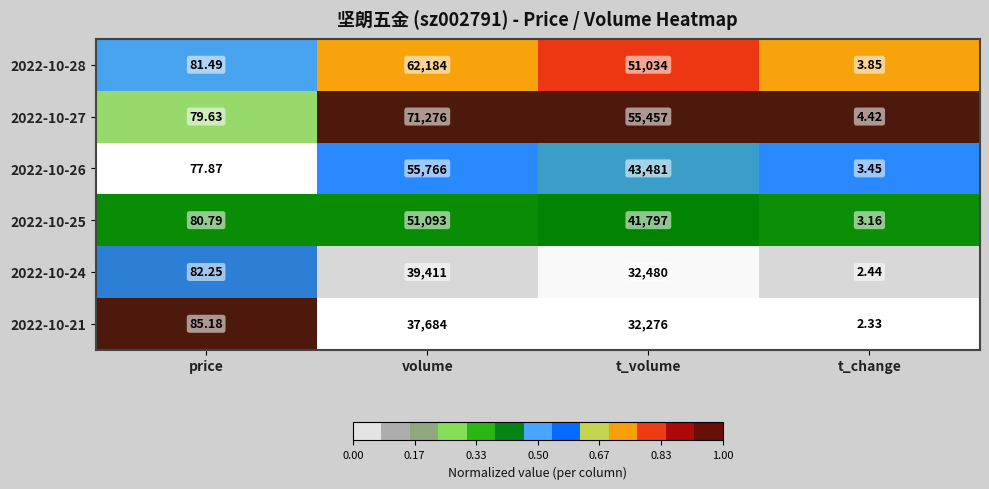

Which category has the lowest value across all series?

t_change